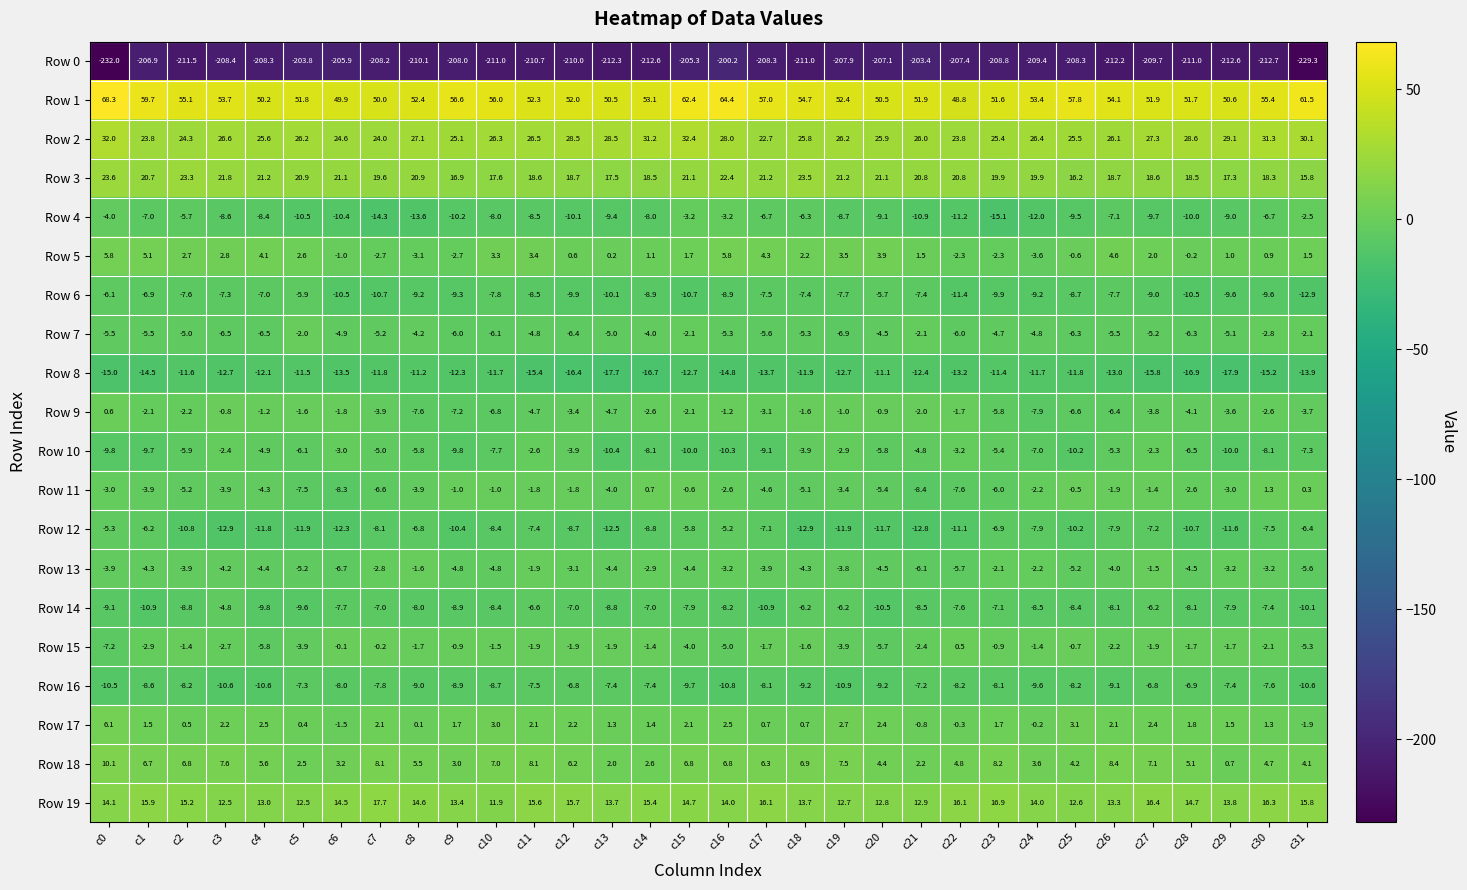

Between c1 and c15, which series saw the biggest shift?

Row 2